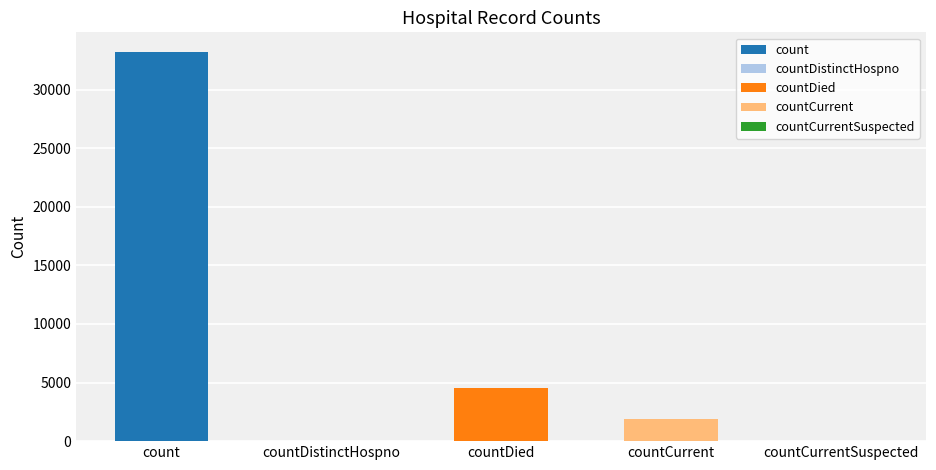

Which has a higher value, countDied or countDistinctHospno?

countDied